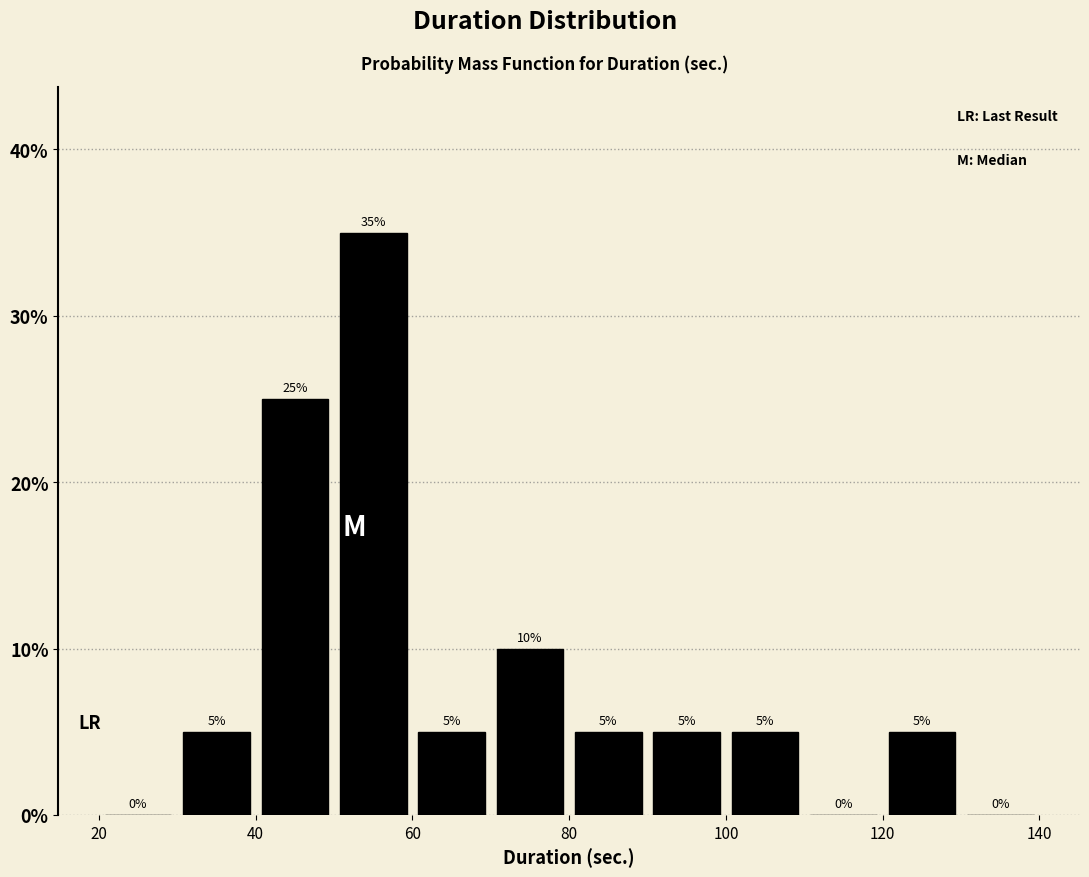

Which range on the x-axis has the tallest bar?

50 to 60